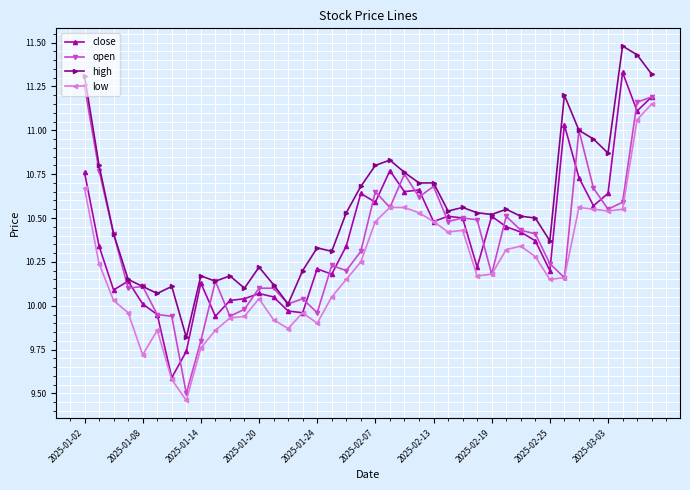

Which series has the largest total across all categories?

high